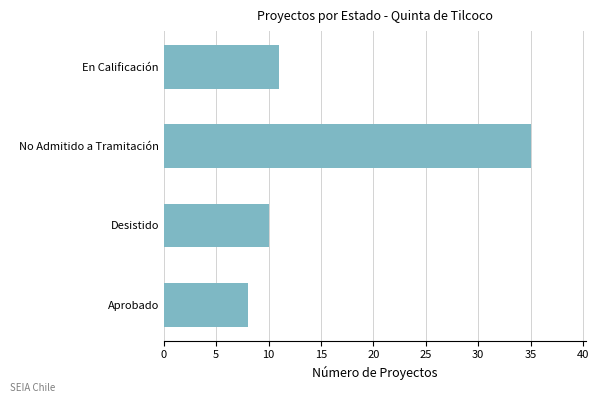

What is the change in value from No Admitido a Tramitación to En Calificación?

-24